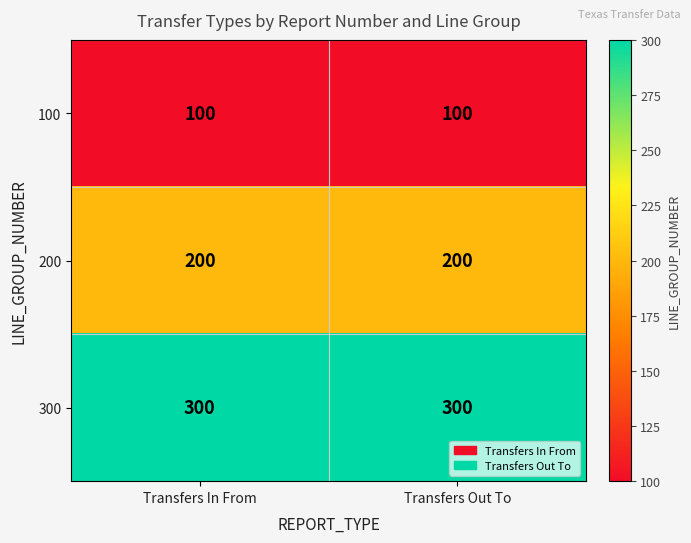

At how many categories does at least one series exceed 203?

2